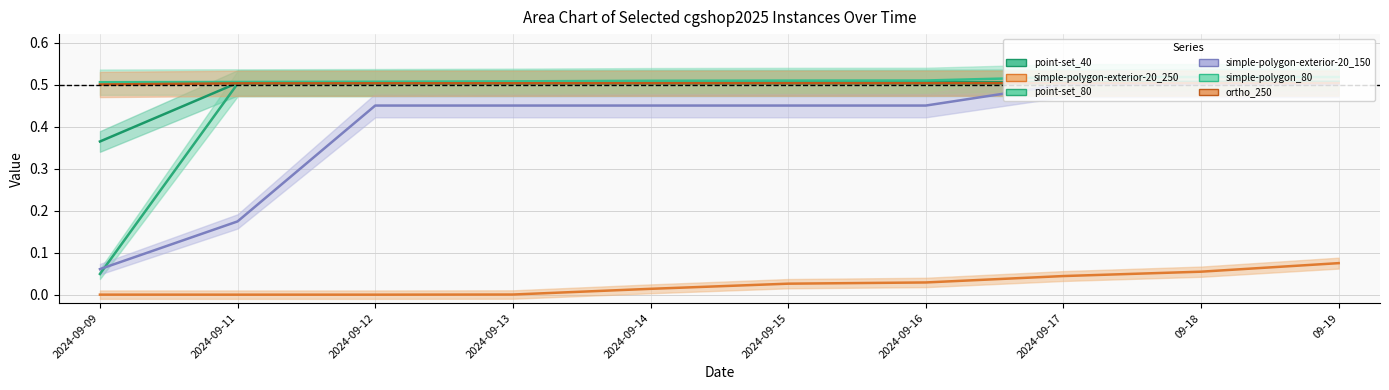

Count the point-set_80_line values in the range 0 to 1.

10